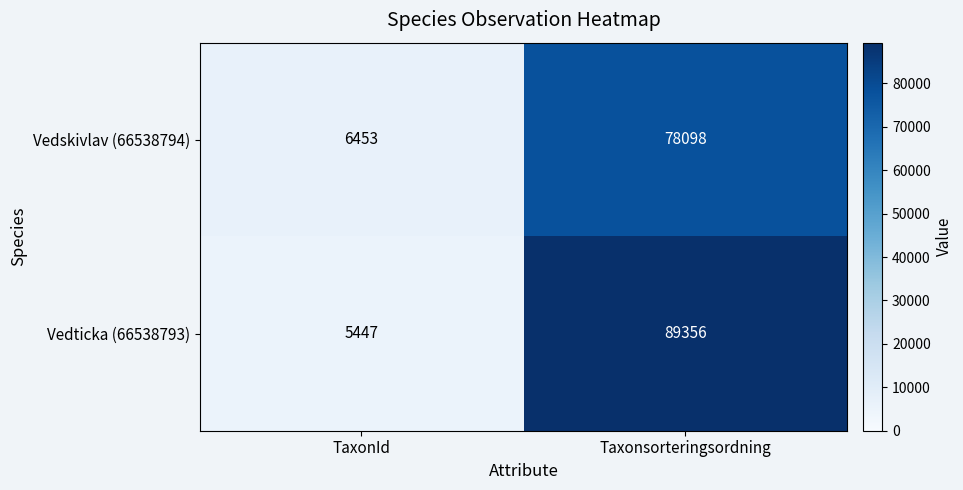

Where is Vedskivlav (66538794) nearest to the value 42275?

TaxonId